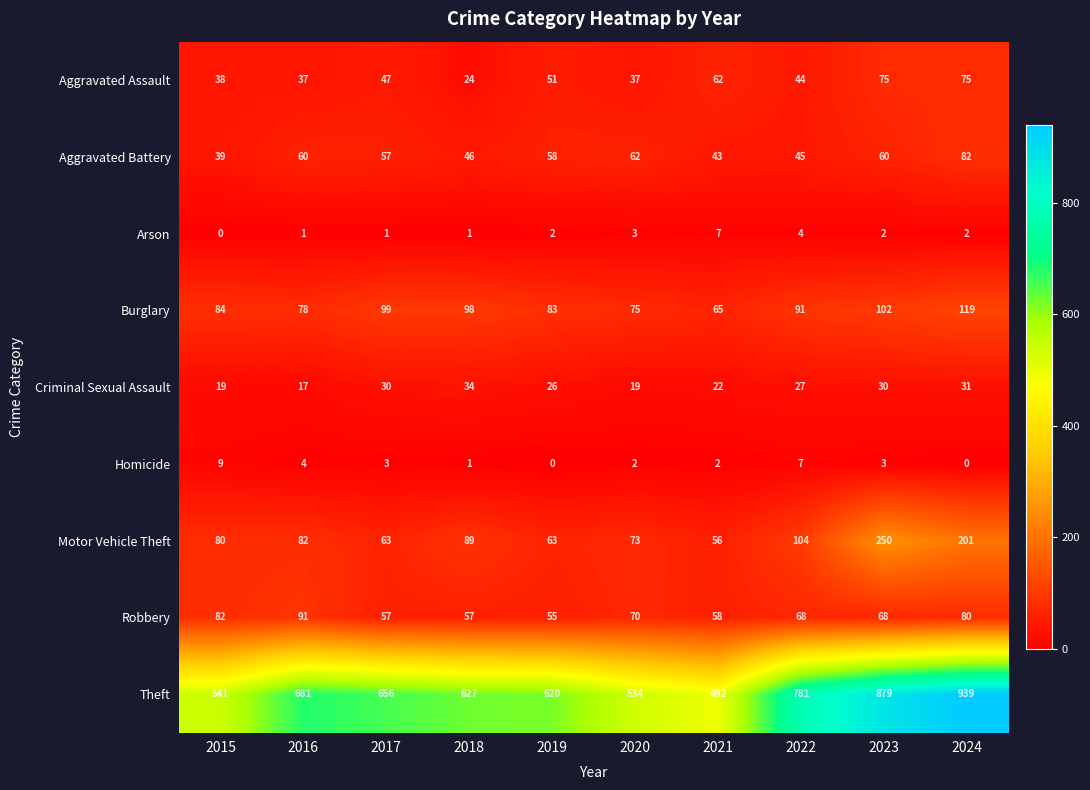

Where is Arson nearest to the value 3?

2020